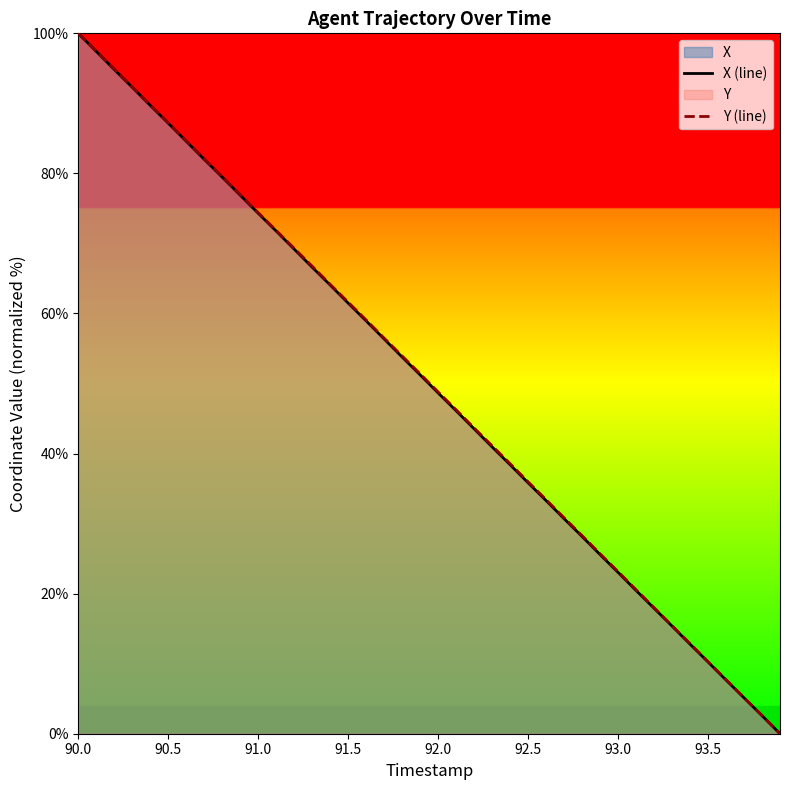

At which category does the chart reach its peak across all series?

90.0